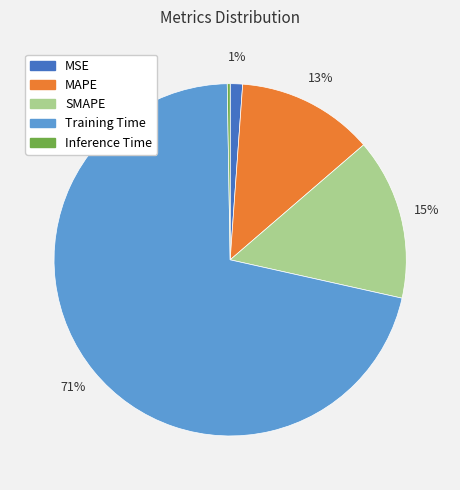

Which slice is the largest?

Training Time